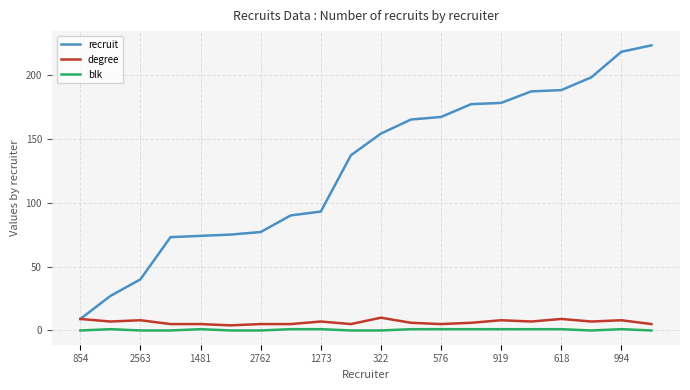

Count the blk values in the range 0 to 1.

20